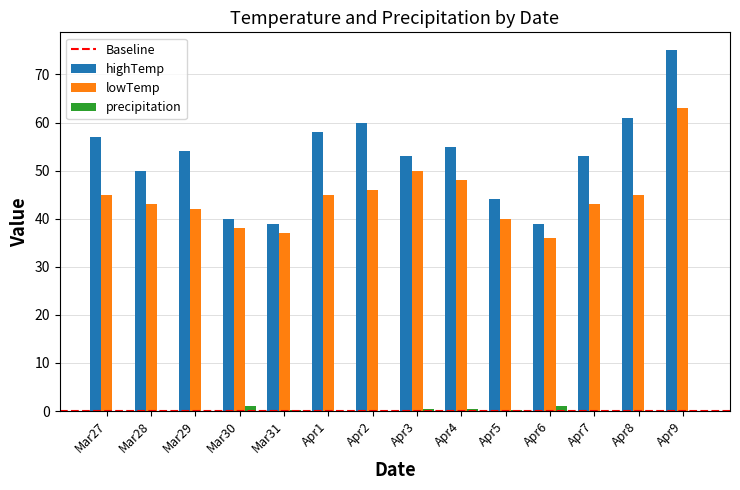

What is the sum of the highTemp values at Mar28 and Apr8?

111.0